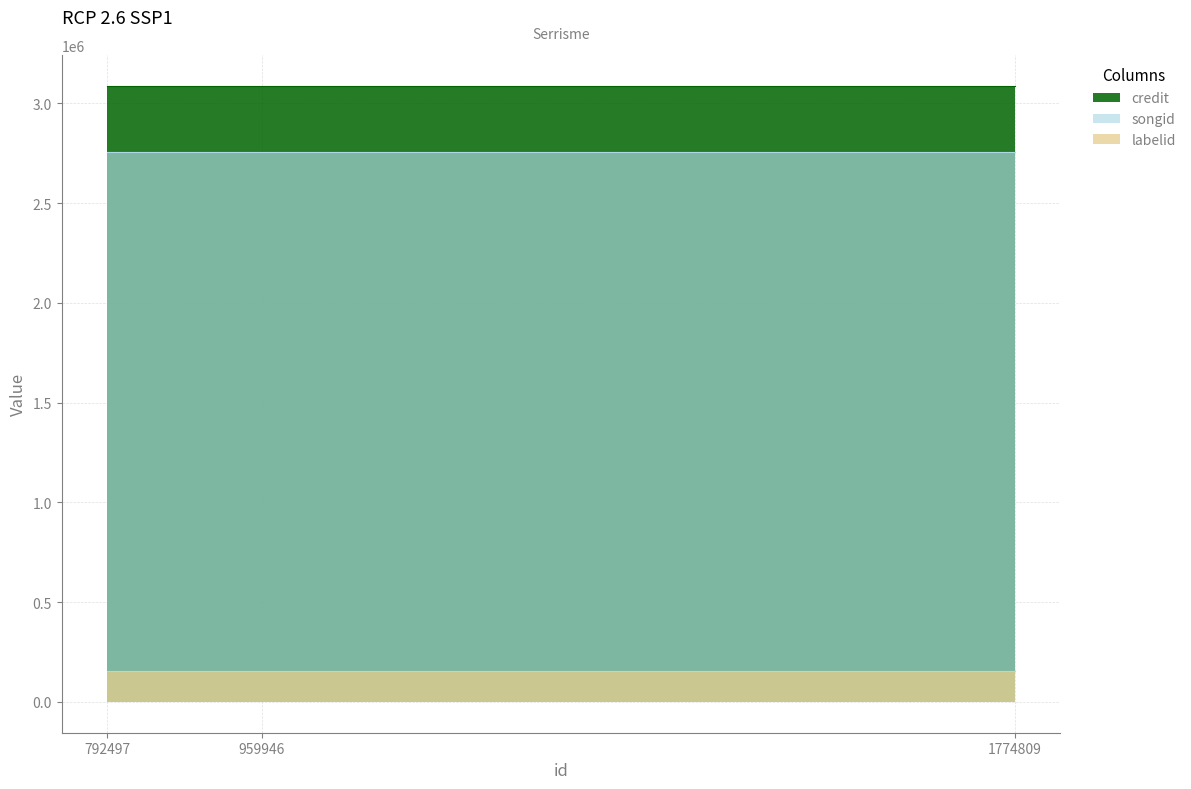

Which category has the lowest value in the songid series?

792497